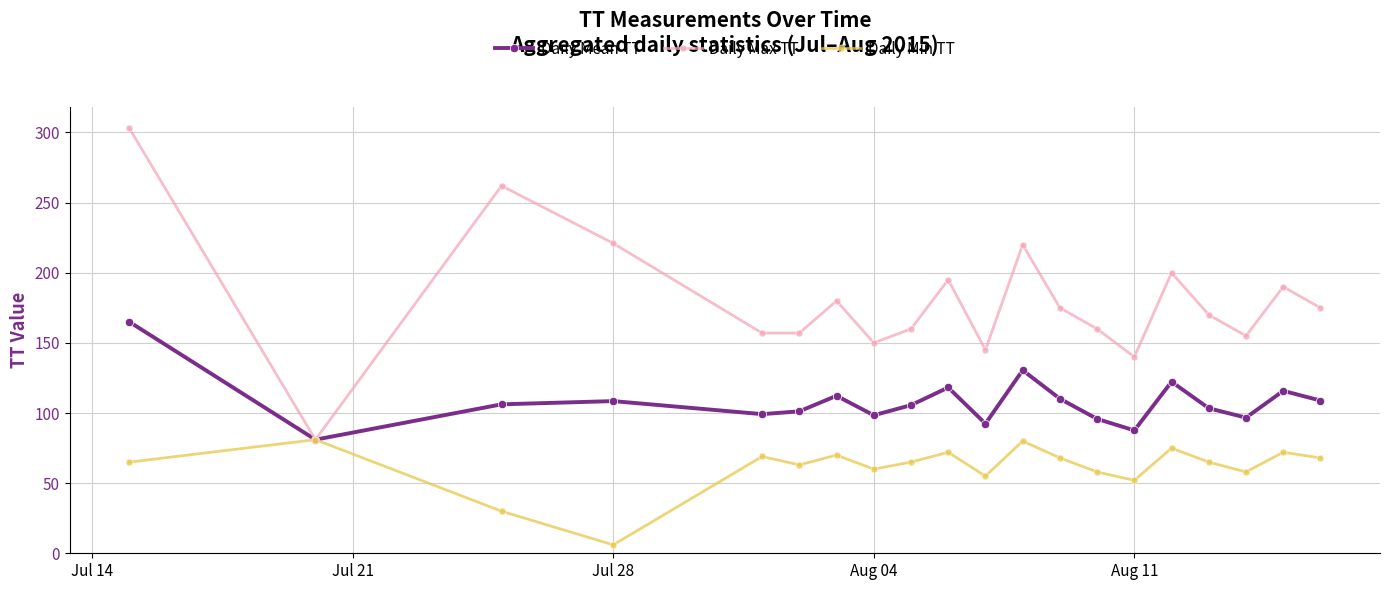

How many lines are shown in the chart?

3